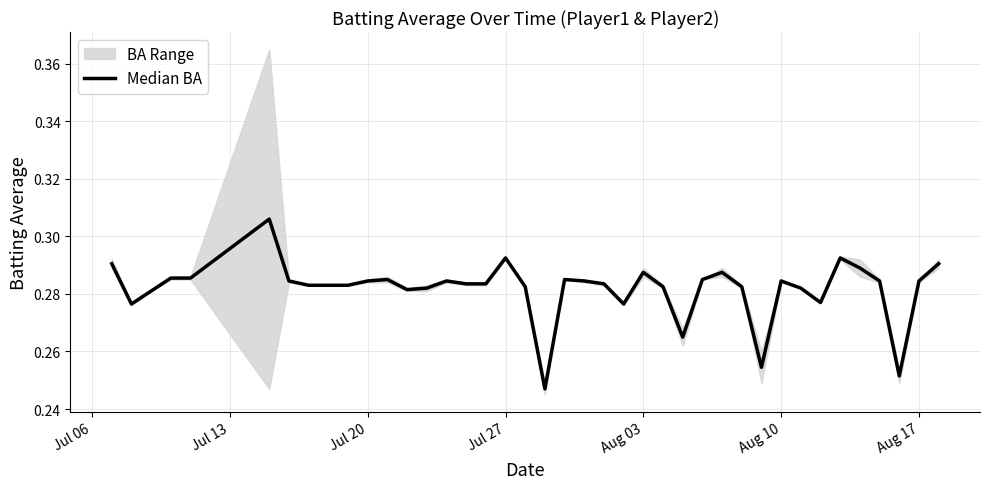

How many interior local peaks (higher than both neighbors) does the data have?

9